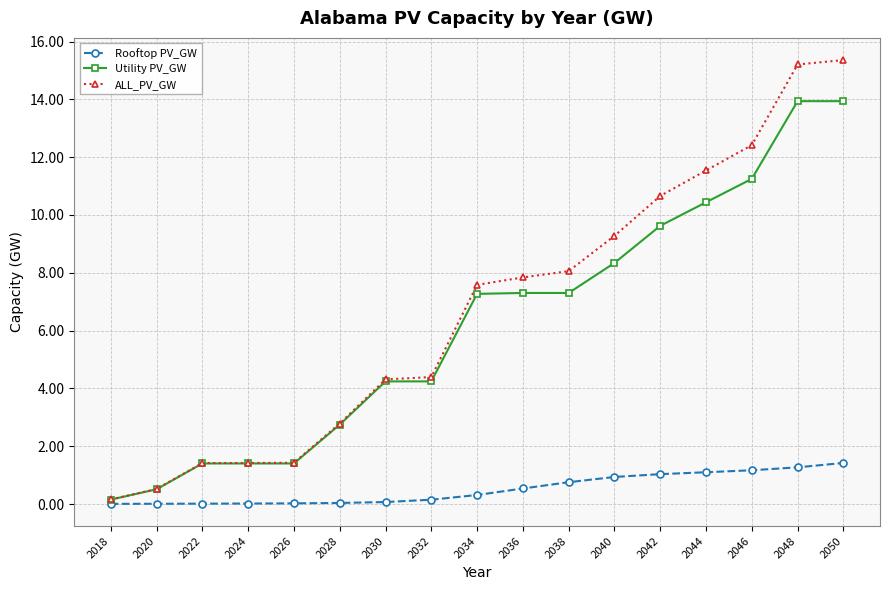

What are all the series names shown in the legend?

Rooftop PV_GW, Utility PV_GW, ALL_PV_GW